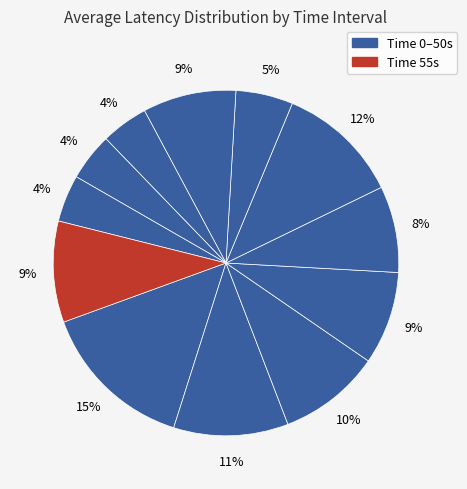

Count the number of slices in the pie.

12